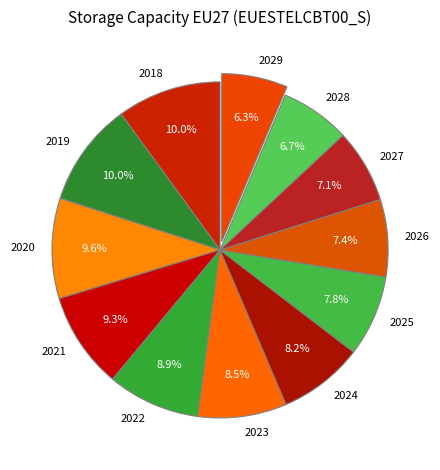

To the nearest percent, what is the combined percentage of 2023 and 2021?

18%